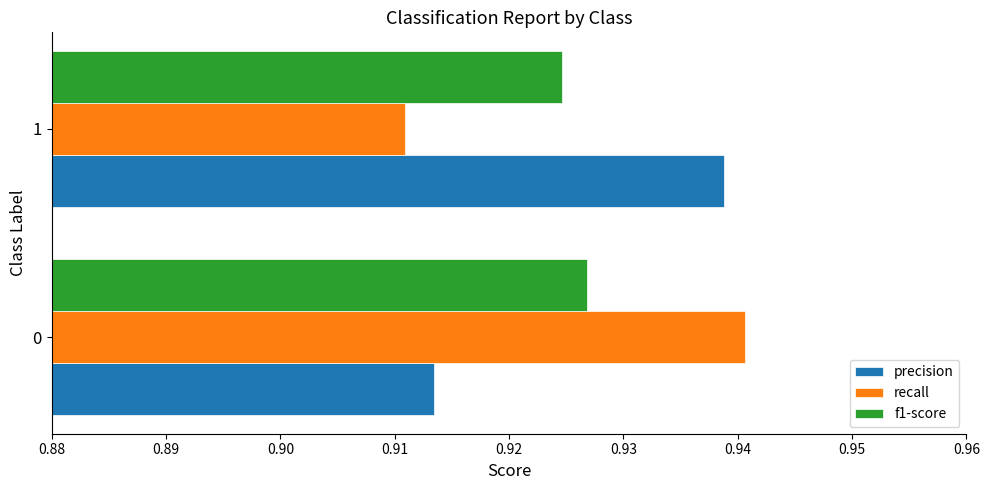

What is the total value across all series at 1?

2.8